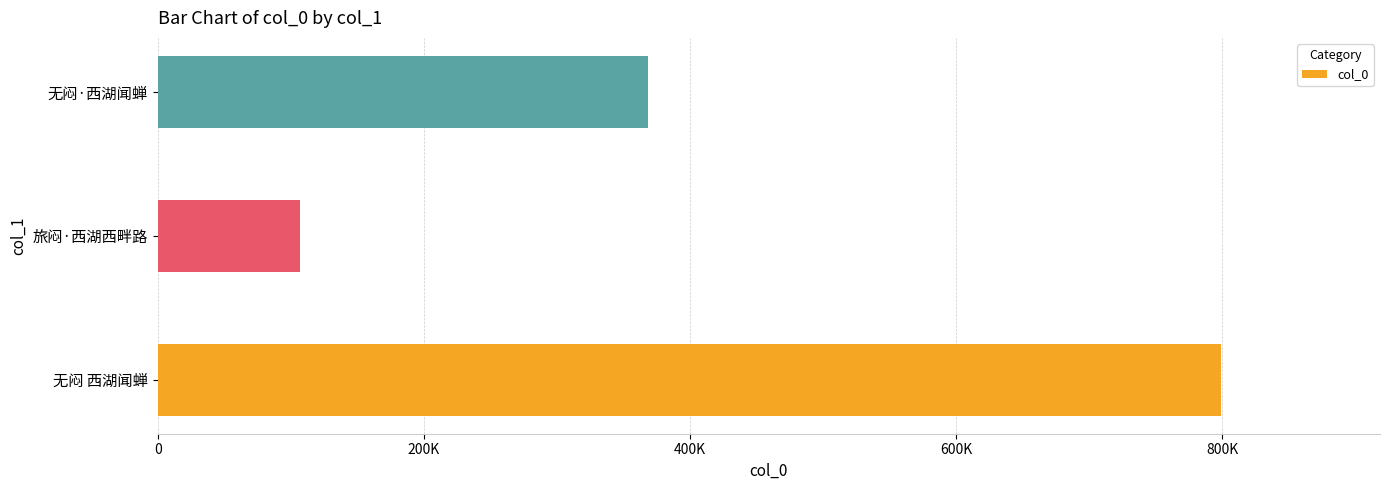

Are the bars horizontal?

Yes